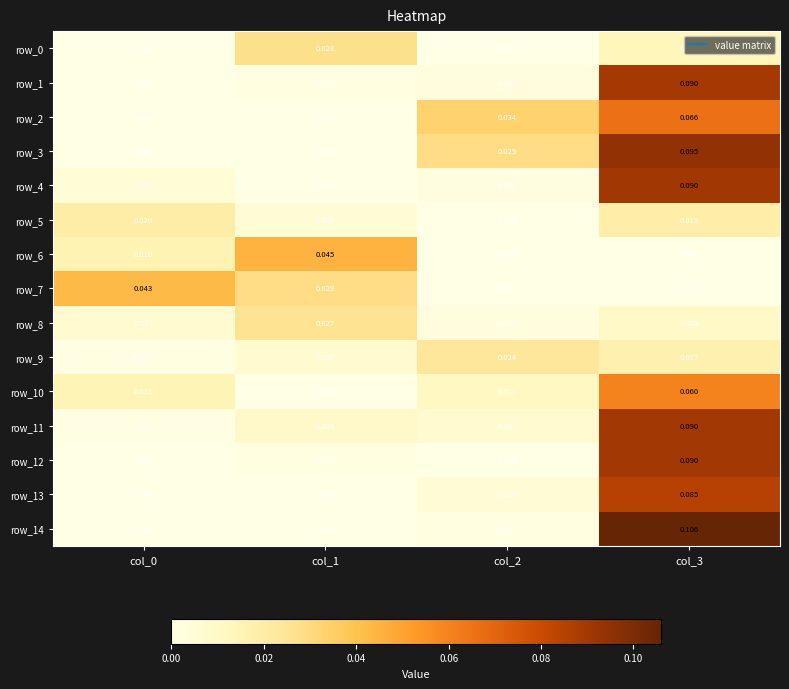

Is the value of row_13 at col_1 greater than the value of row_11 at col_2?

No